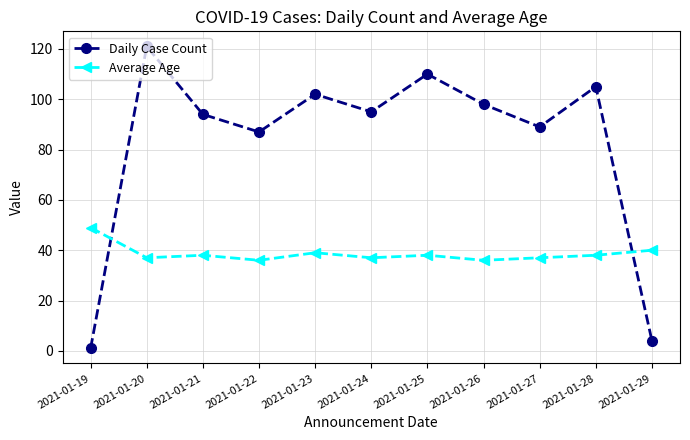

True or false: Daily Case Count has a value of 102 at 2021-01-23.

True